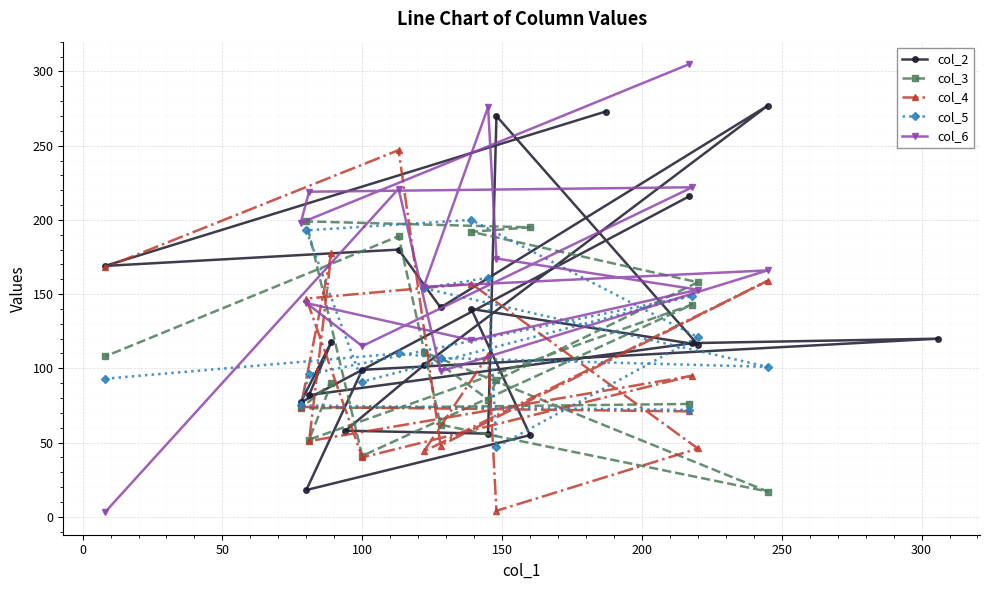

What is the label of the 13th point from the right?

7